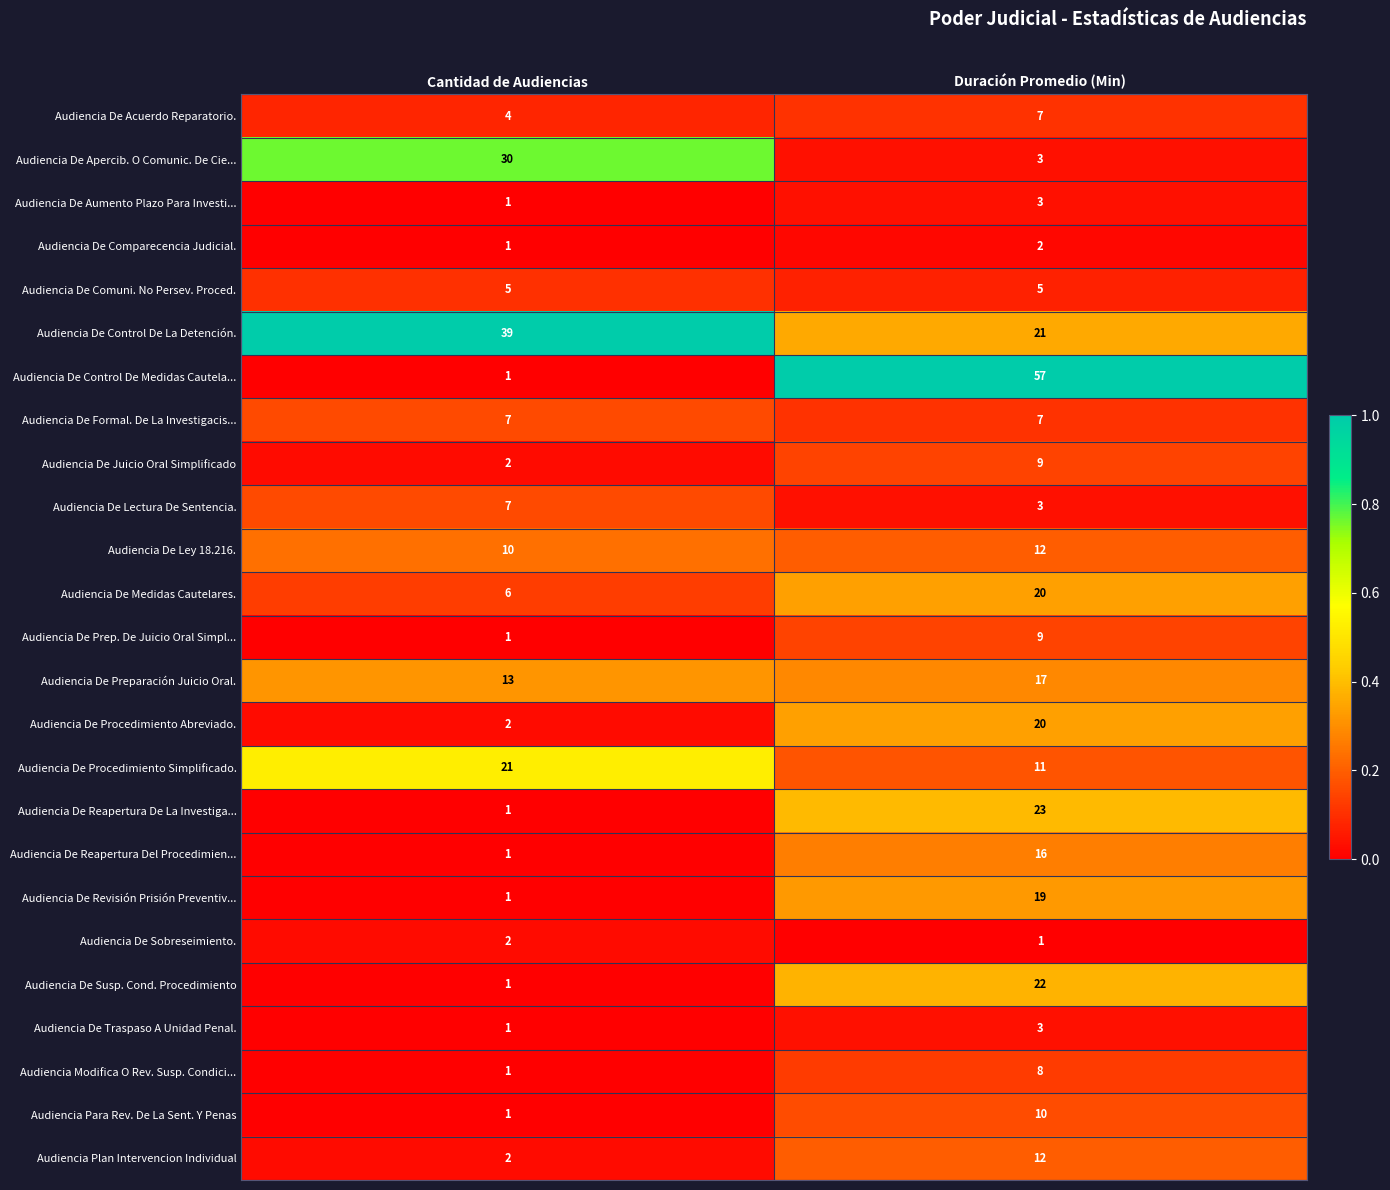

Is it true that Audiencia De Reapertura De La Investiga... equals 11 at Duración Promedio (Min)?

False